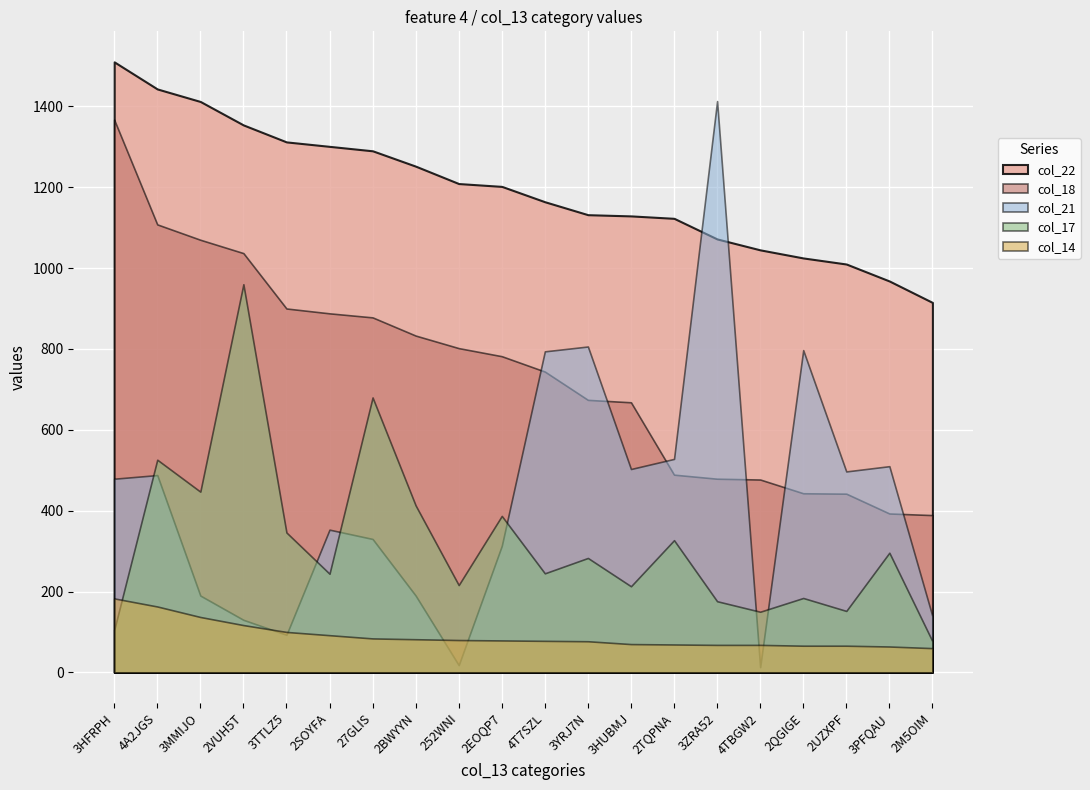

Count the number of data series in this chart.

5